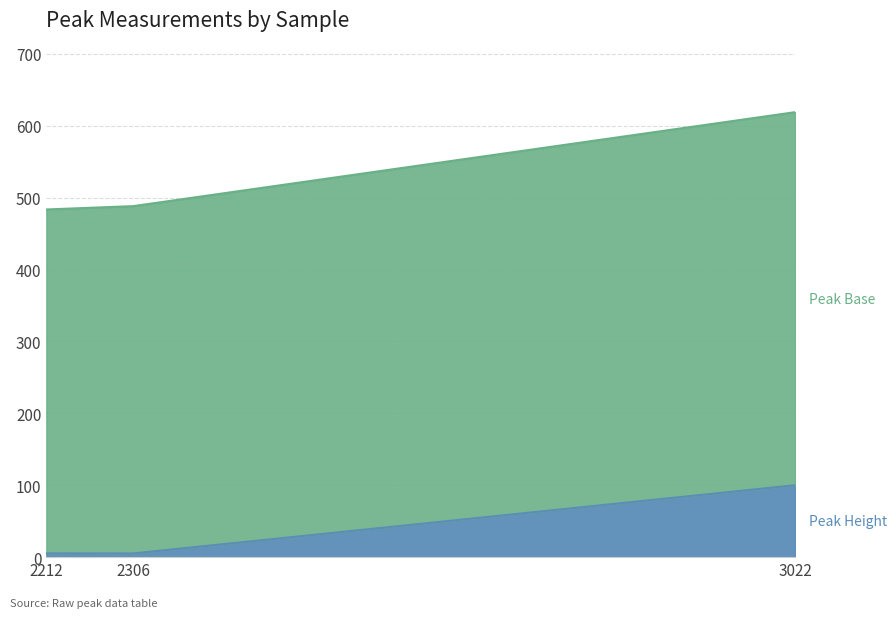

The Peak Base series shows 488.2 at 2306. True or false?

True